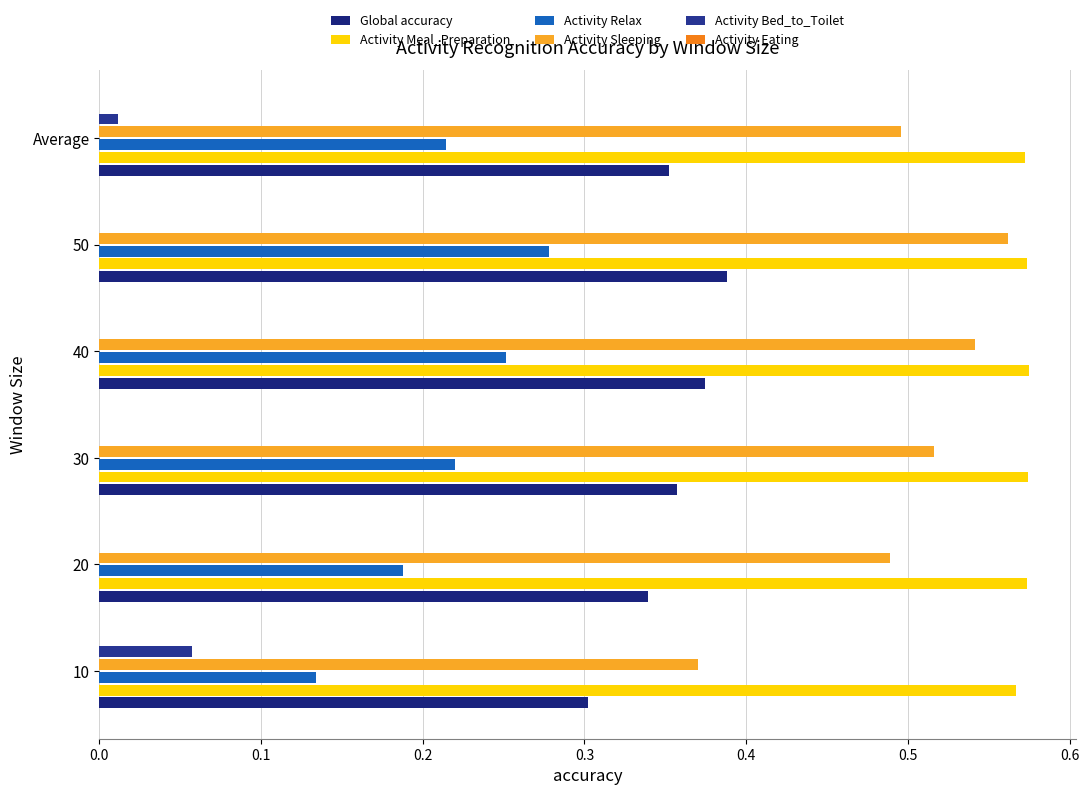

How many data points does each series have?

6